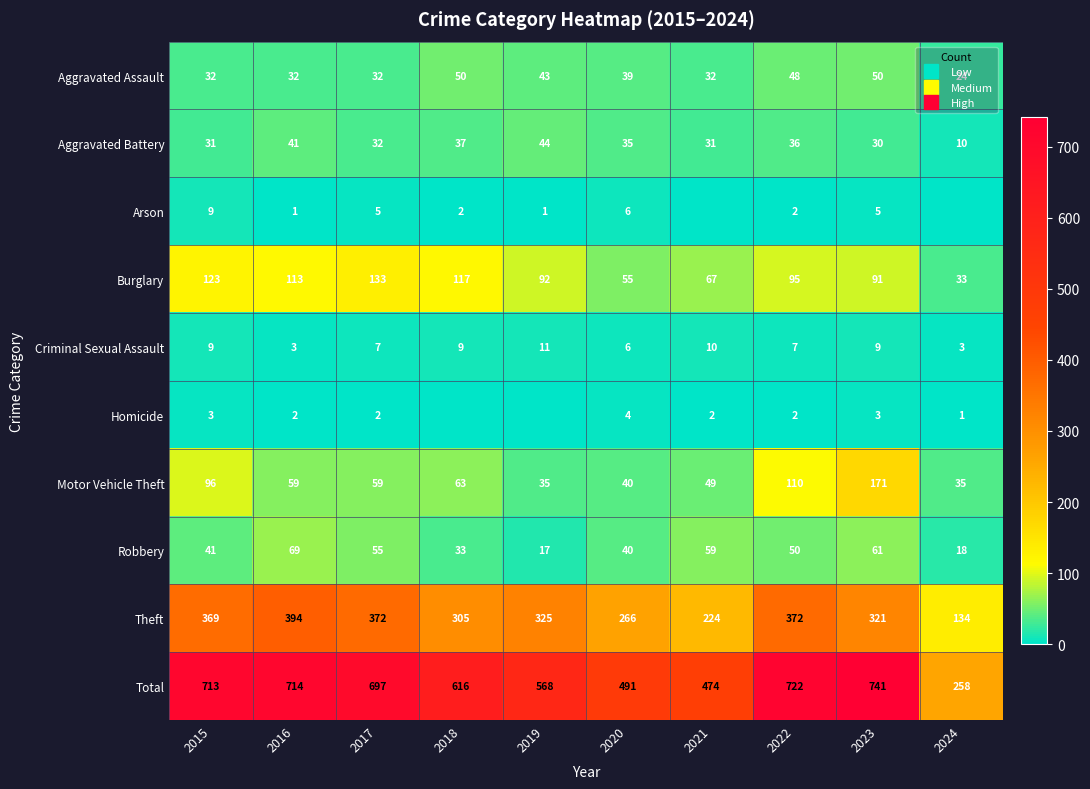

What is the difference between the Arson values at 2015 and 2020?

3